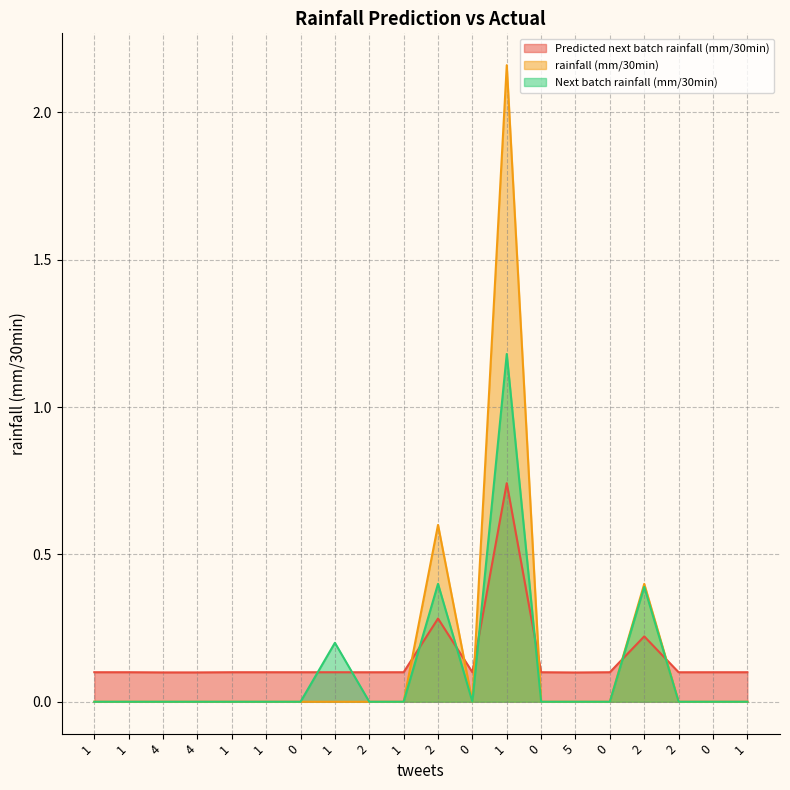

Is the value of Predicted next batch rainfall (mm/30min) at 1 greater than the value of Next batch rainfall (mm/30min) at 5?

Yes